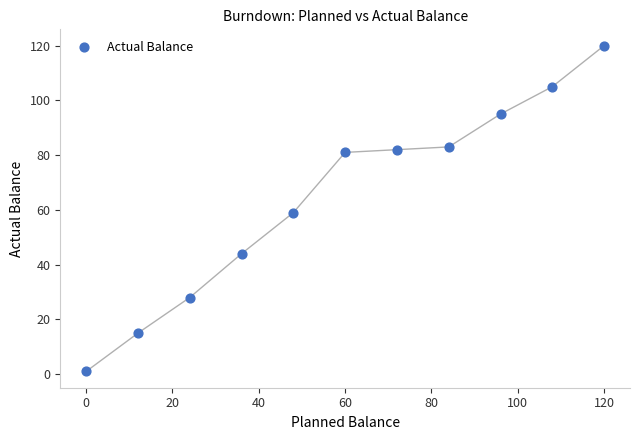

What is the range of Y values (max minus min)?

119